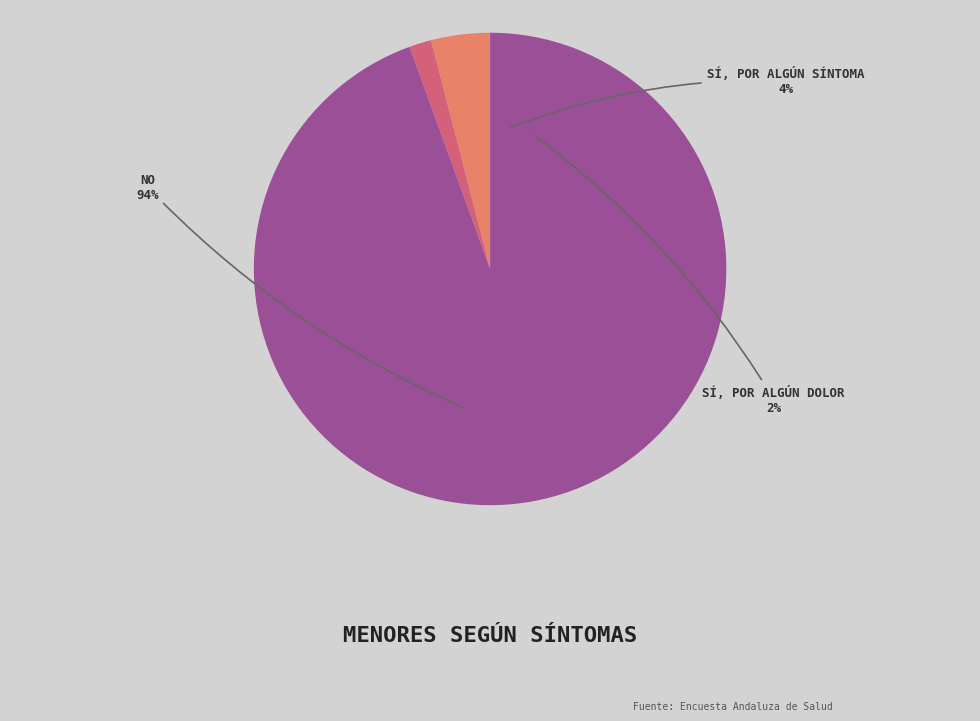

To the nearest percent, what is the average slice percentage?

33%